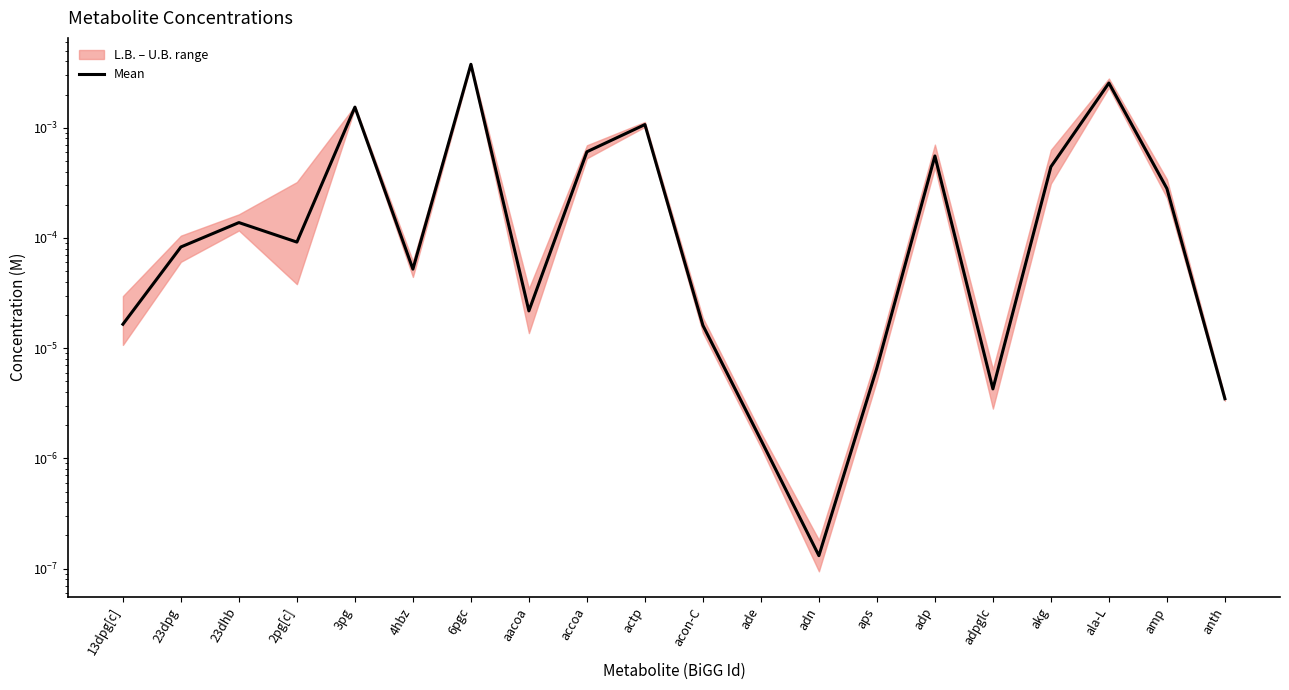

Is it true that the value at ade is 0.0?

False